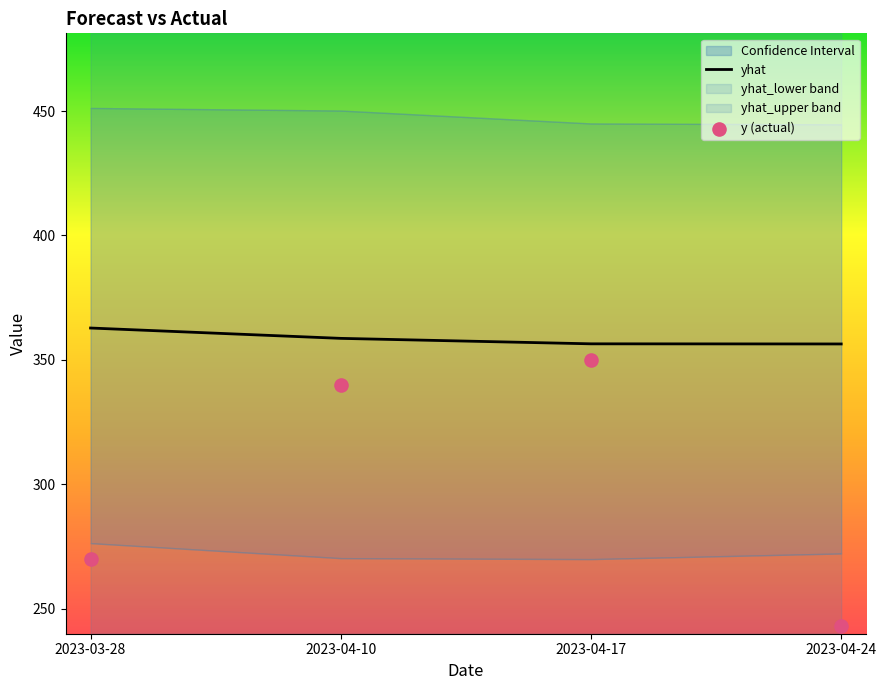

Is the value of y (actual) at 2023-04-10 greater than the value of yhat at 2023-04-17?

No